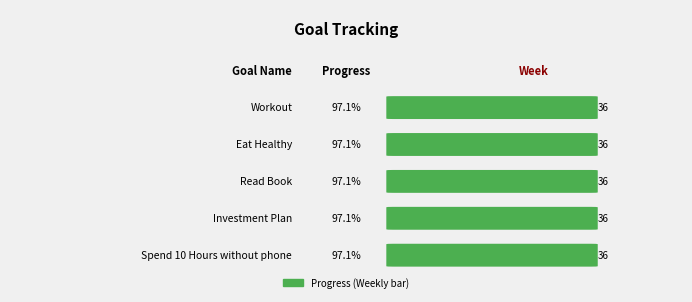

What is the label of the 4th bar from the right?

Eat Healthy